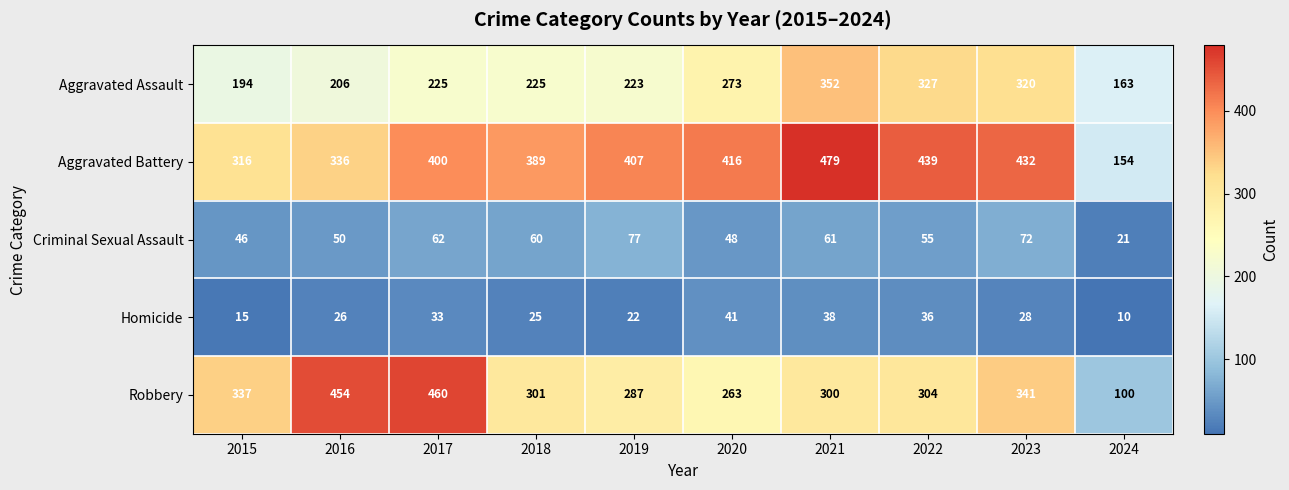

At which category does the chart reach its minimum across all series?

2024